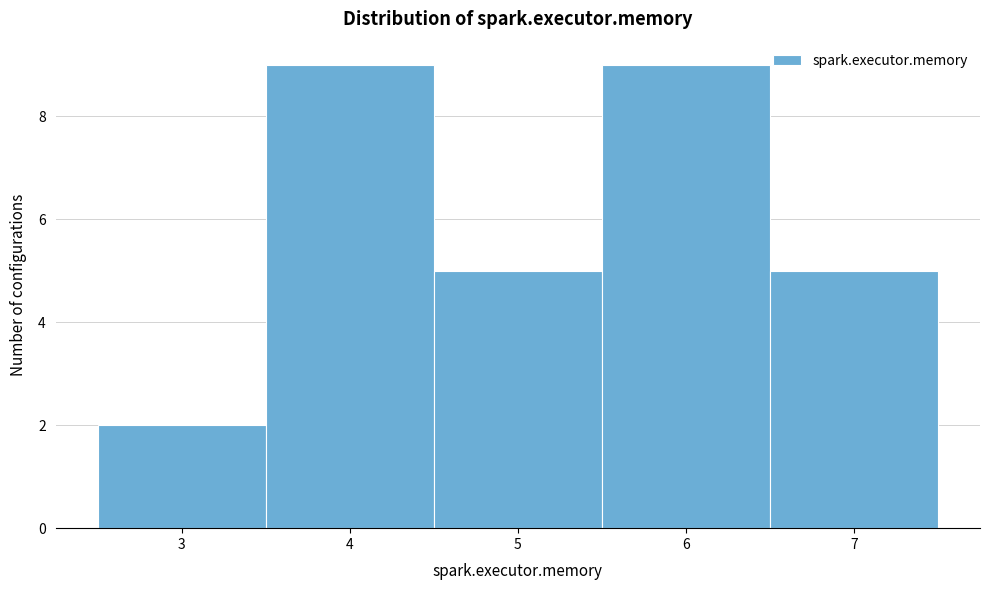

Reading left to right, transcribe this chart: for each bar, give the range it covers on the x-axis and its height. The values are not printed on the chart, so give them approximately, as read against the axis.

2.5 to 3.5: 2
3.5 to 4.5: 9
4.5 to 5.5: 5
5.5 to 6.5: 9
6.5 to 7.5: 5